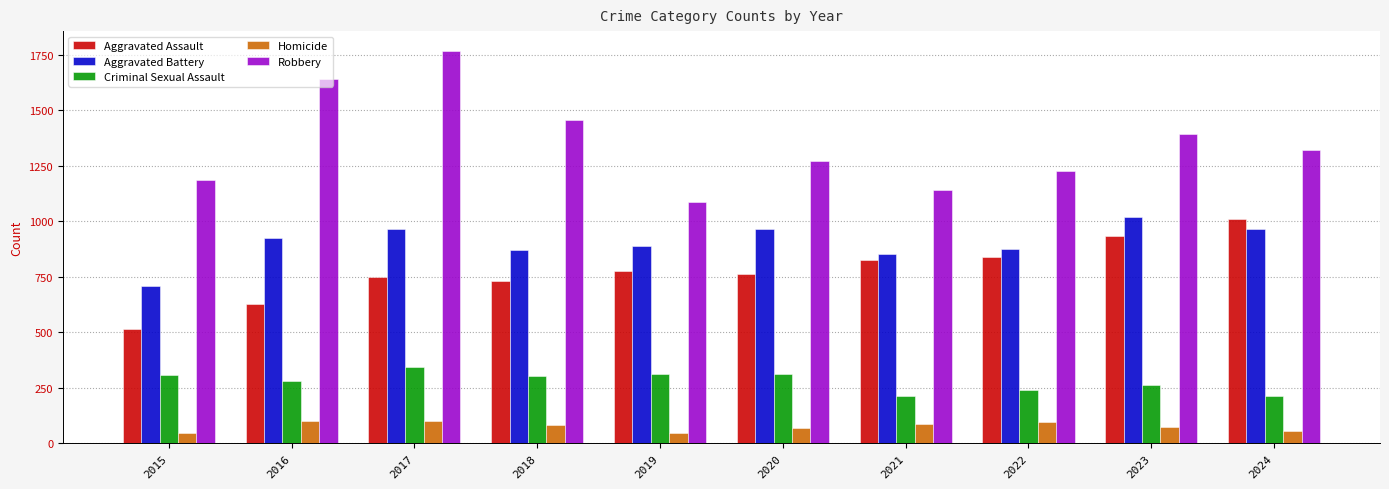

At which label does Robbery first exceed 1318?

2016